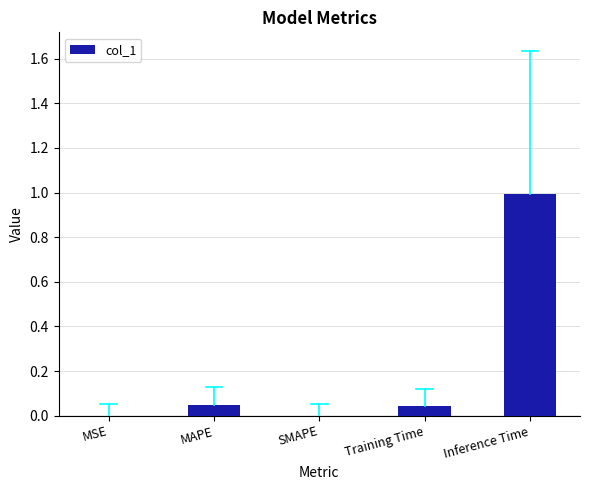

Which label corresponds to the largest value in the chart?

Inference Time